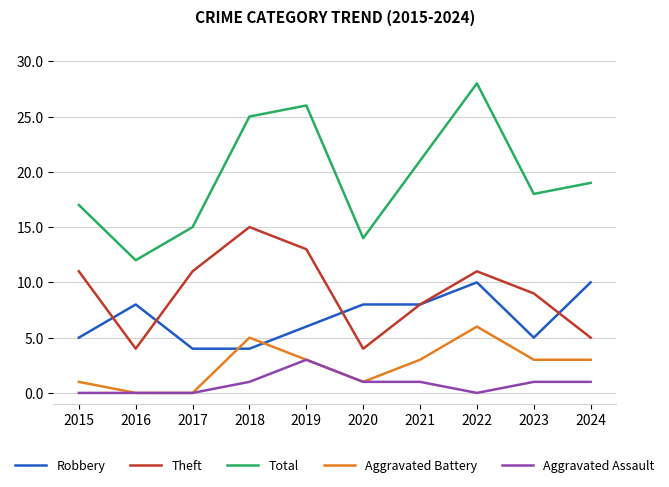

Rank the series by their maximum value, from highest to lowest.

Total, Theft, Robbery, Aggravated Battery, Aggravated Assault